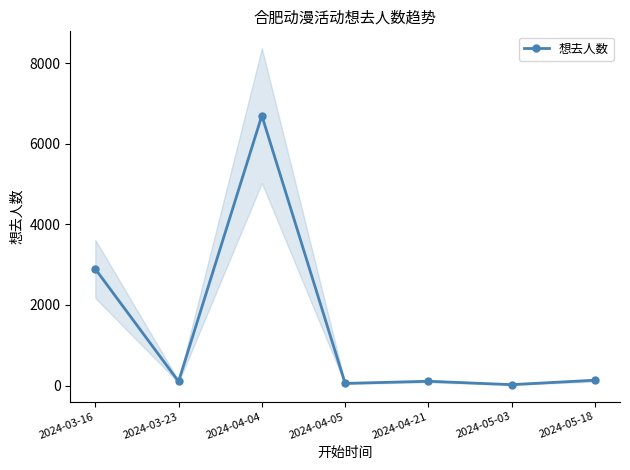

What is the approximate value at 2024-04-05, to the nearest 50?

50